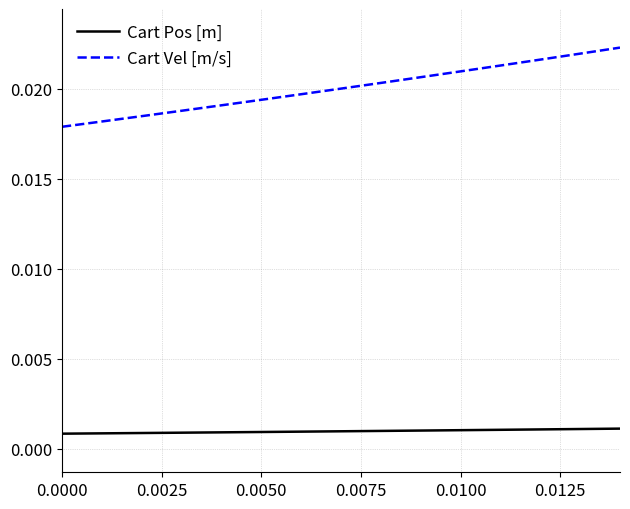

List the series in order of their overall mean, highest first.

Cart Vel [m/s], Cart Pos [m]